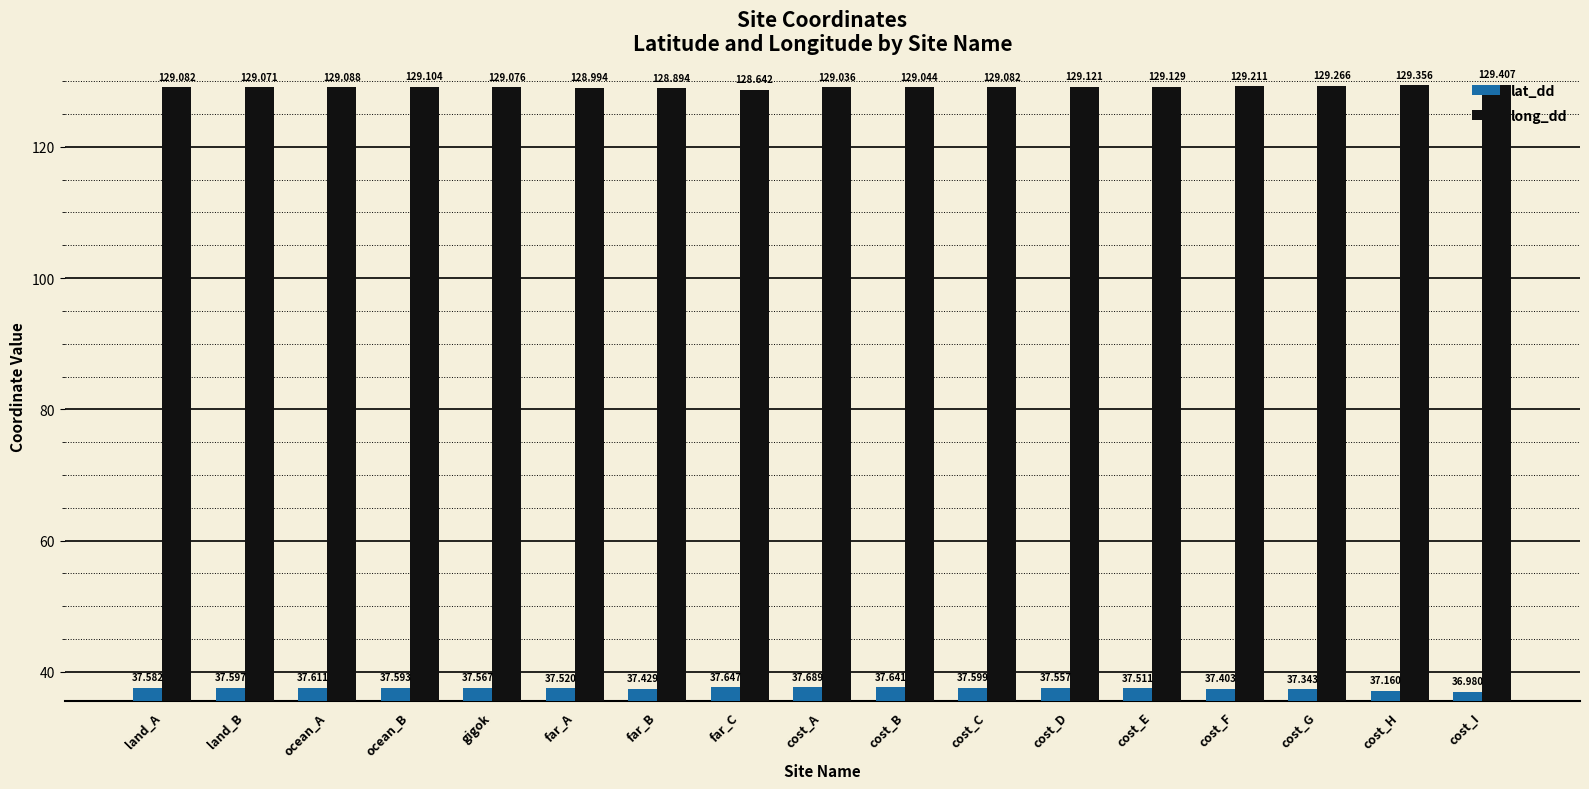

Reading left to right, transcribe all the data shown in this chart.

lat_dd: 37.6	37.6	37.6	37.6	37.6	37.5	37.4	37.6	37.7	37.6	37.6	37.6	37.5	37.4	37.3	37.2	37.0
long_dd: 129.1	129.1	129.1	129.1	129.1	129.0	128.9	128.6	129.0	129.0	129.1	129.1	129.1	129.2	129.3	129.4	129.4